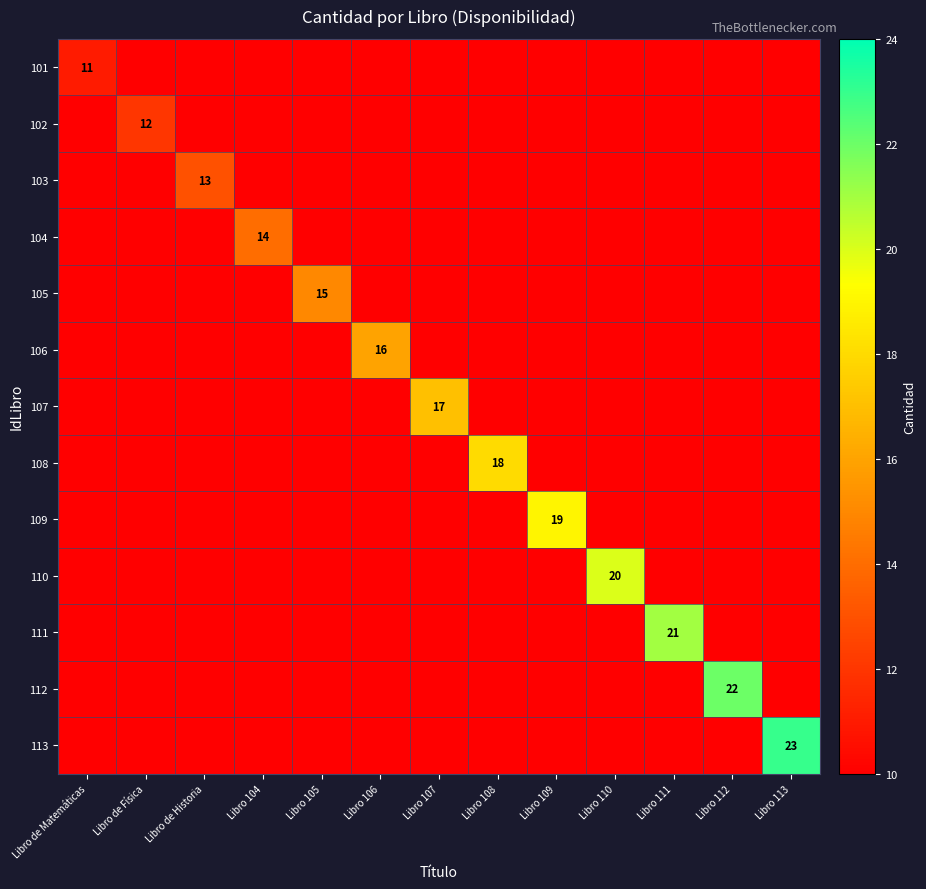

Between Libro de Historia and Libro de Física, which is larger?

Libro de Historia